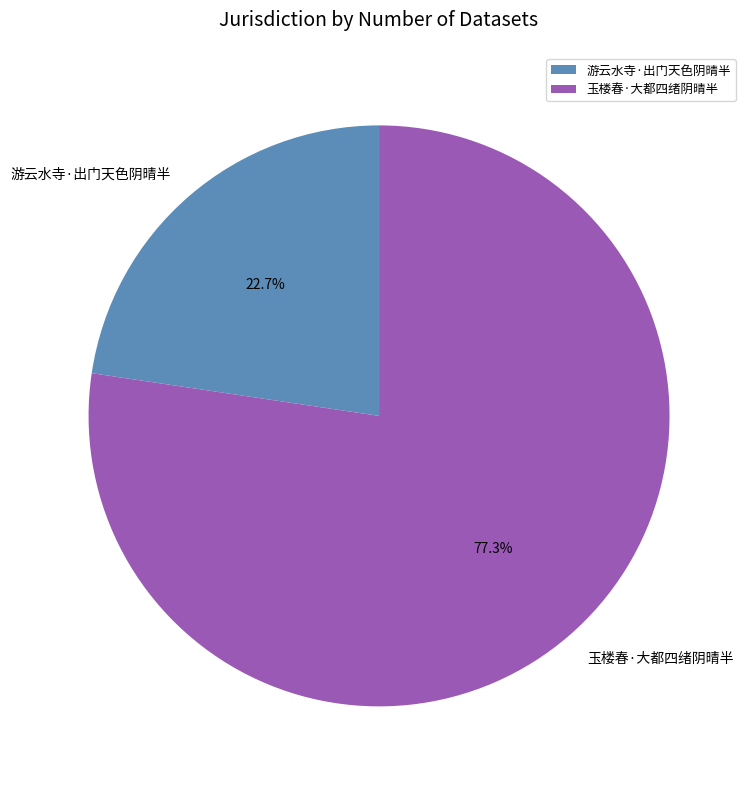

Count the number of slices in the pie.

2